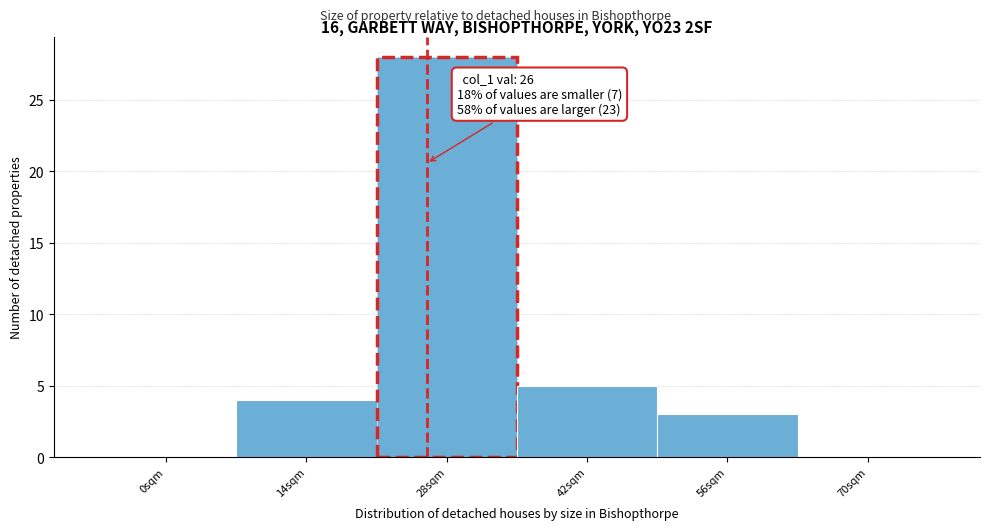

Over which range of the x-axis is the bar tallest?

21 to 35